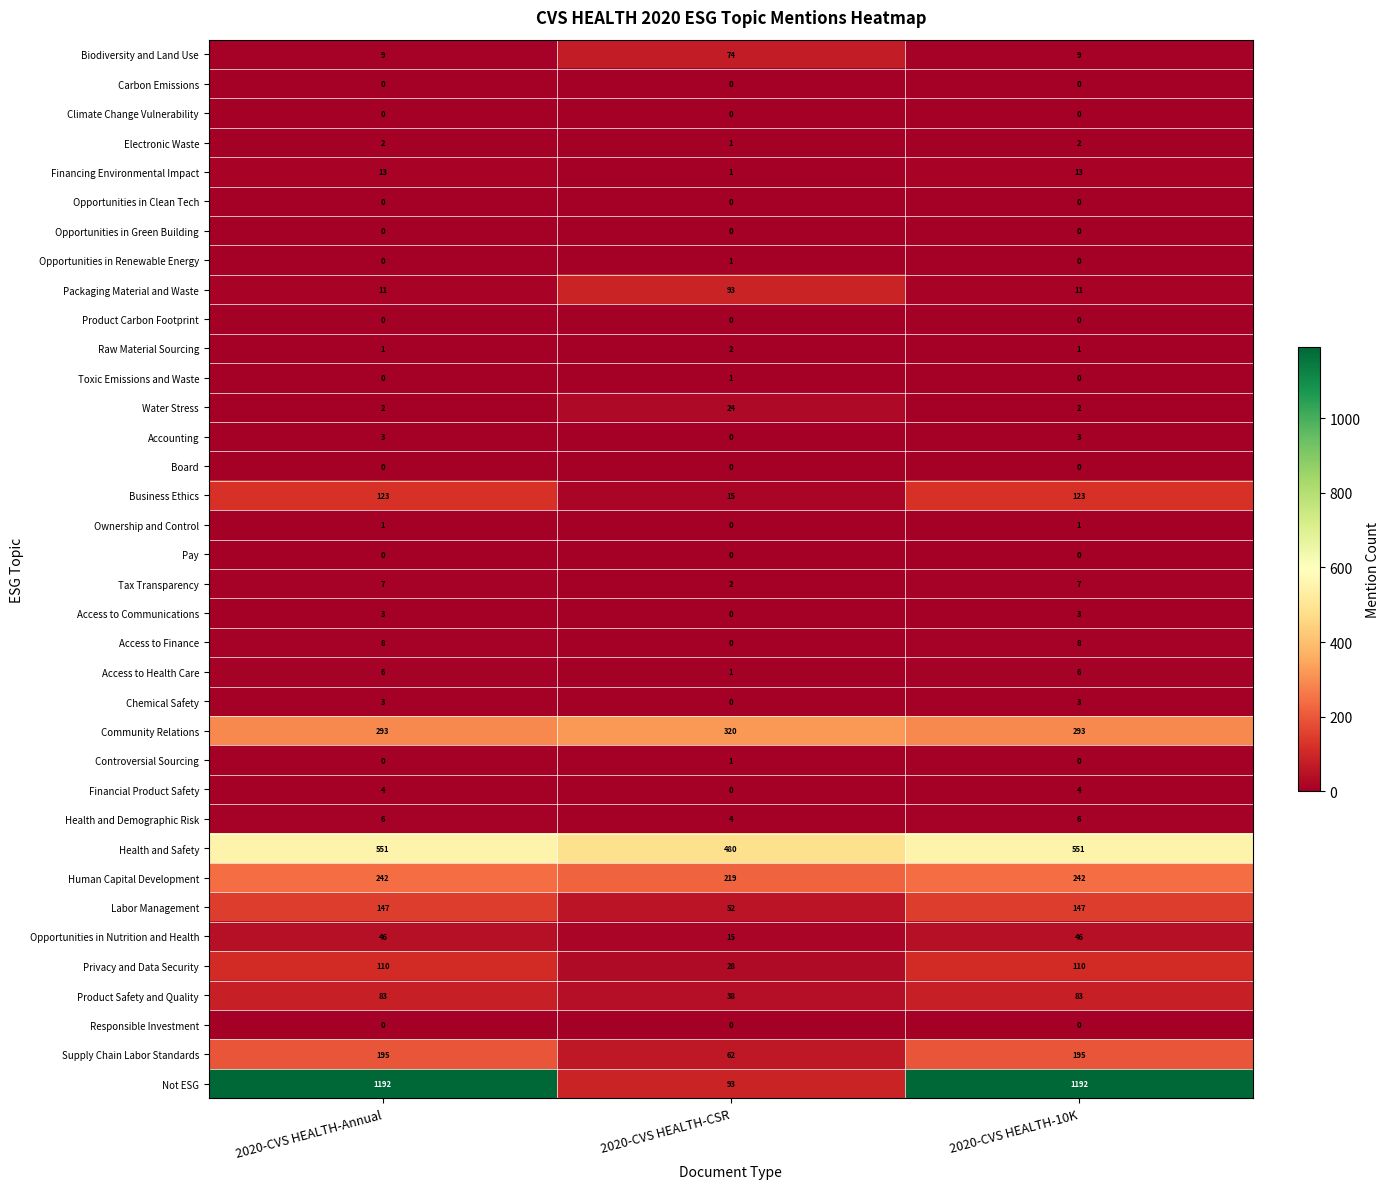

Between 2020-CVS HEALTH-Annual and 2020-CVS HEALTH-CSR, which series saw the biggest shift?

Not ESG